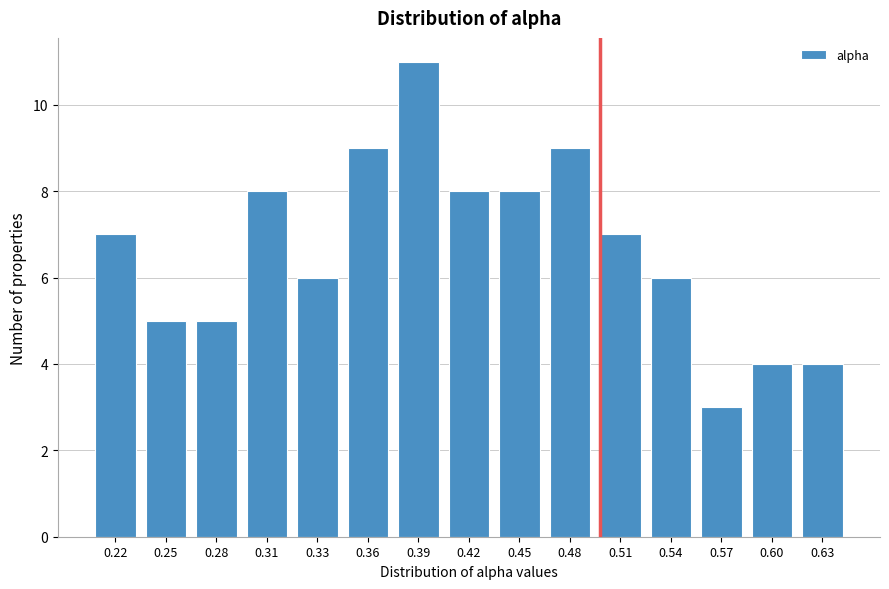

Reading left to right, what are all the values shown in this chart?

7	5	5	8	6	9	11	8	8	9	7	6	3	4	4